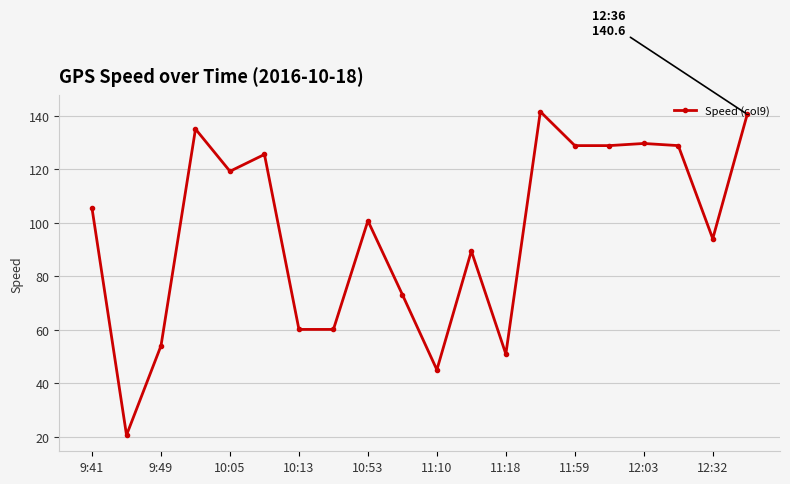

What is the difference between the second highest and second lowest values?

95.5